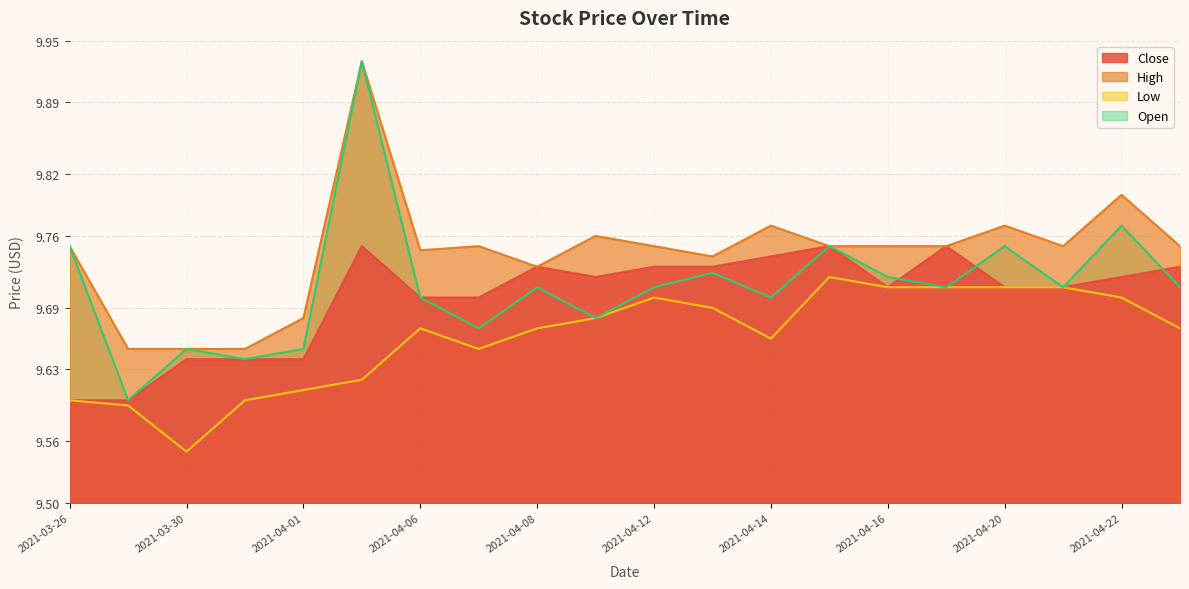

How many lines are shown in the chart?

4